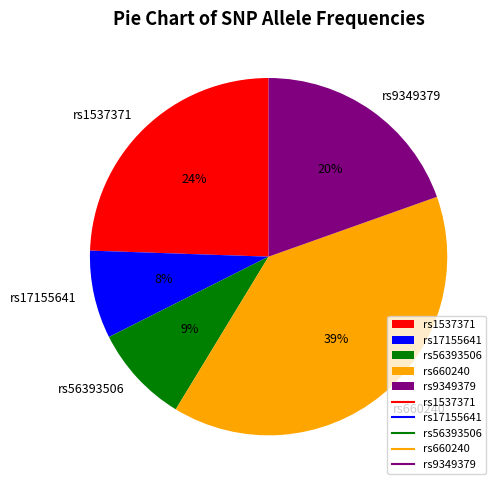

Which category has the smallest portion of the pie?

rs17155641